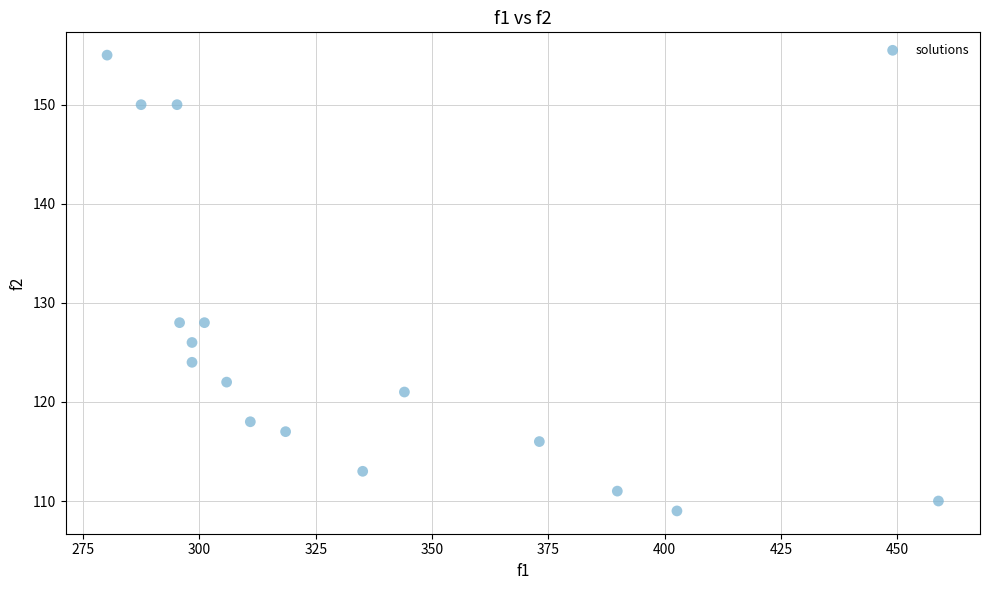

What is the range of Y values (max minus min)?

46